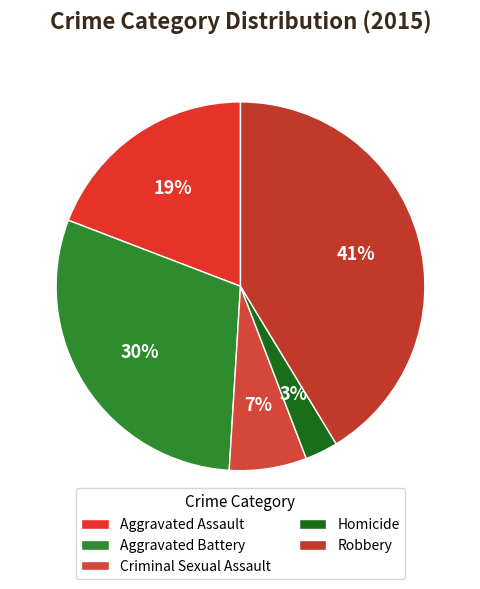

Is Robbery the majority of the pie?

No